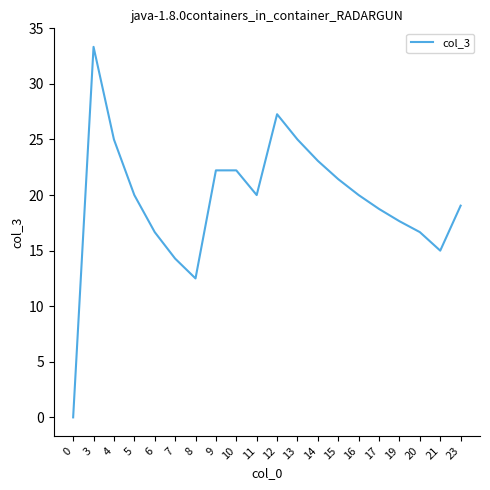

What is the sum of the values at 14 and 9?

45.3